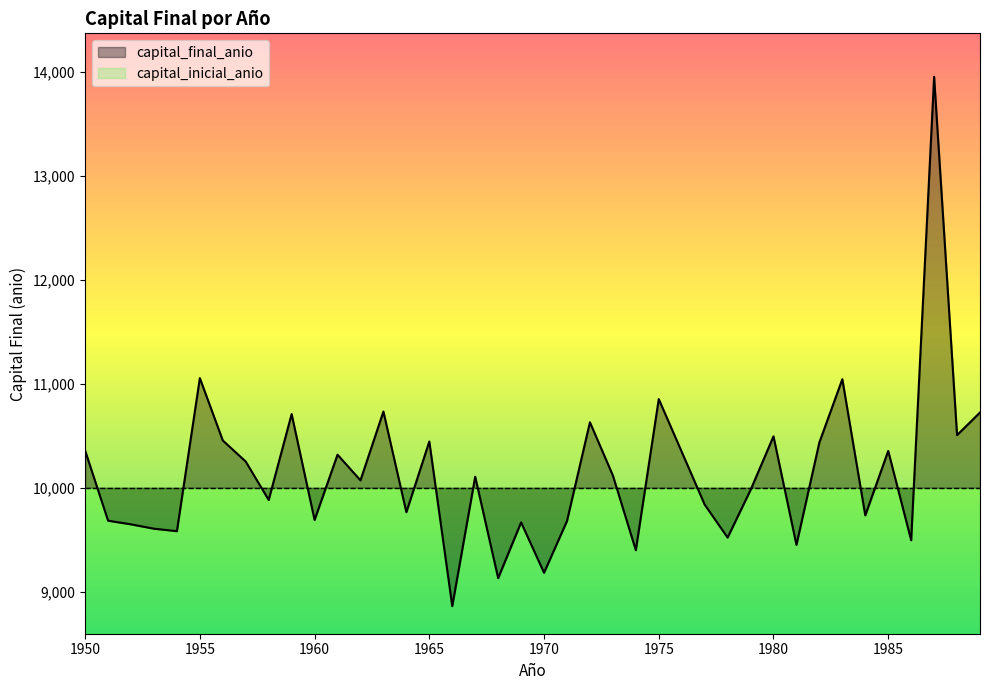

What is the sum of the values at 1970 and 1980?

19675.3